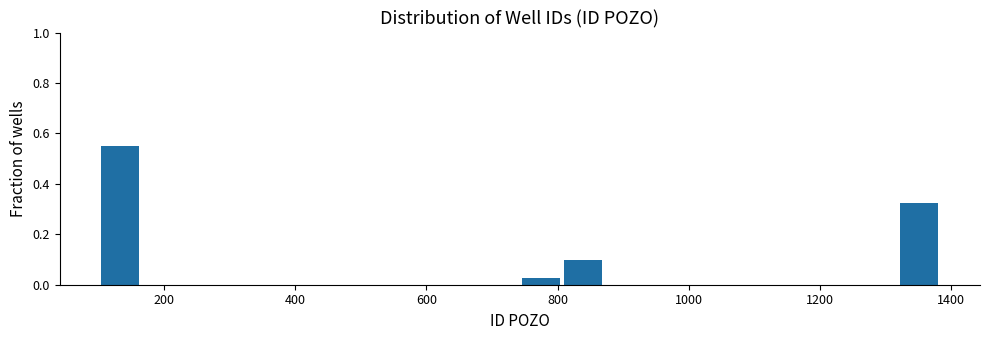

Read against the x-axis, roughly where is the centre of the tallest bar?

140